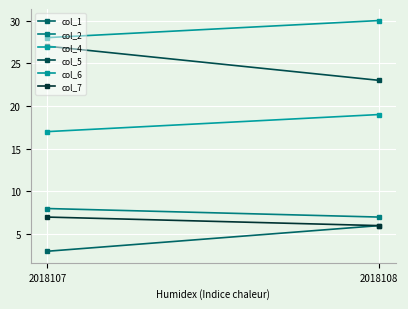

At which label does col_1 reach its minimum?

2018107